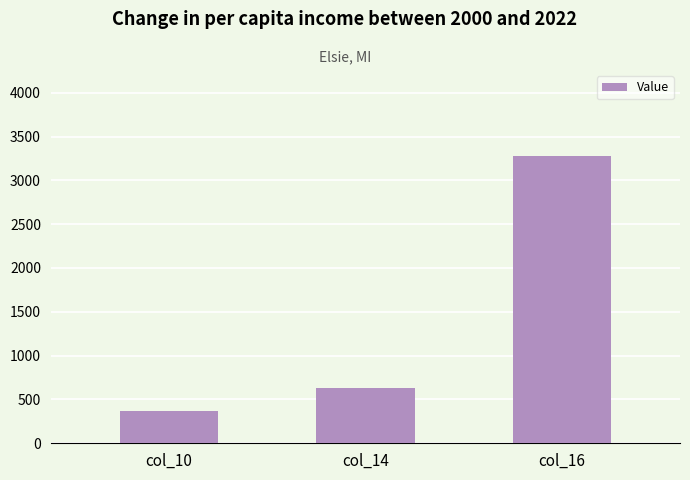

What is the sum of the values at col_14 and col_16?

3905